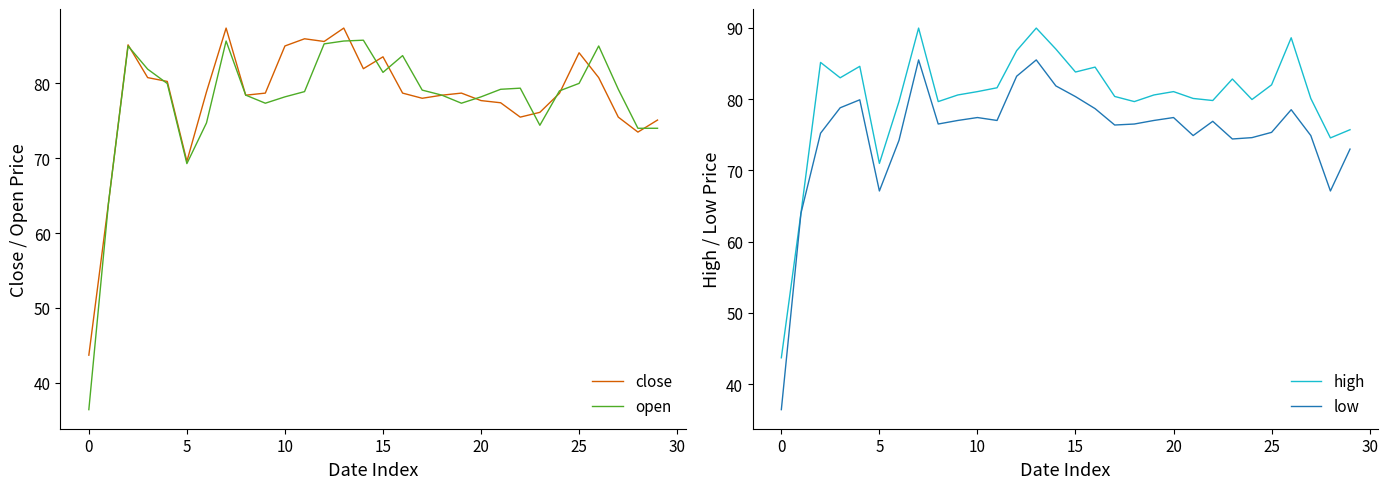

At how many categories does at least one series exceed 64?

28